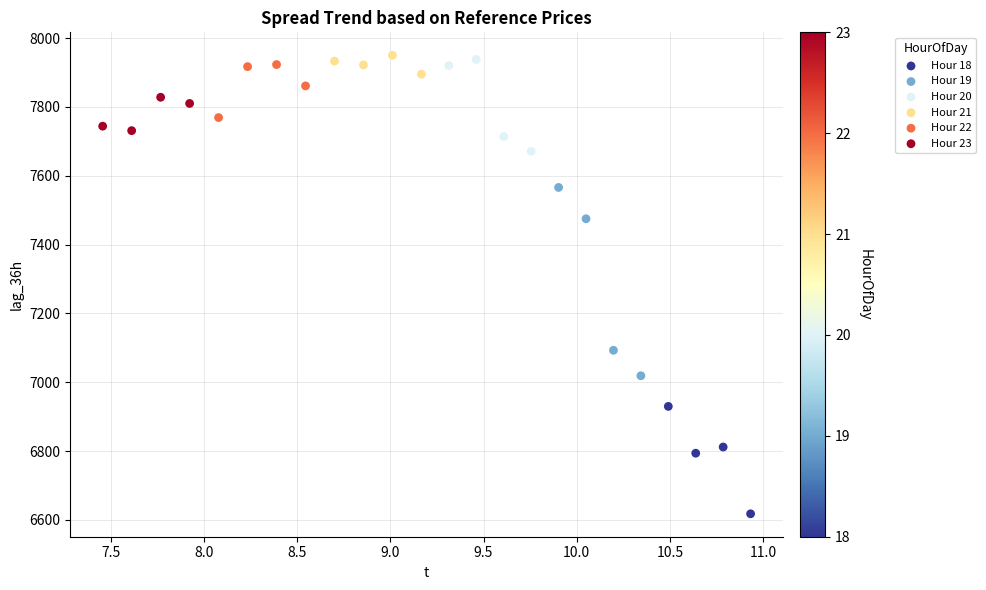

Which series has the widest spread of Y values?

Hour 19